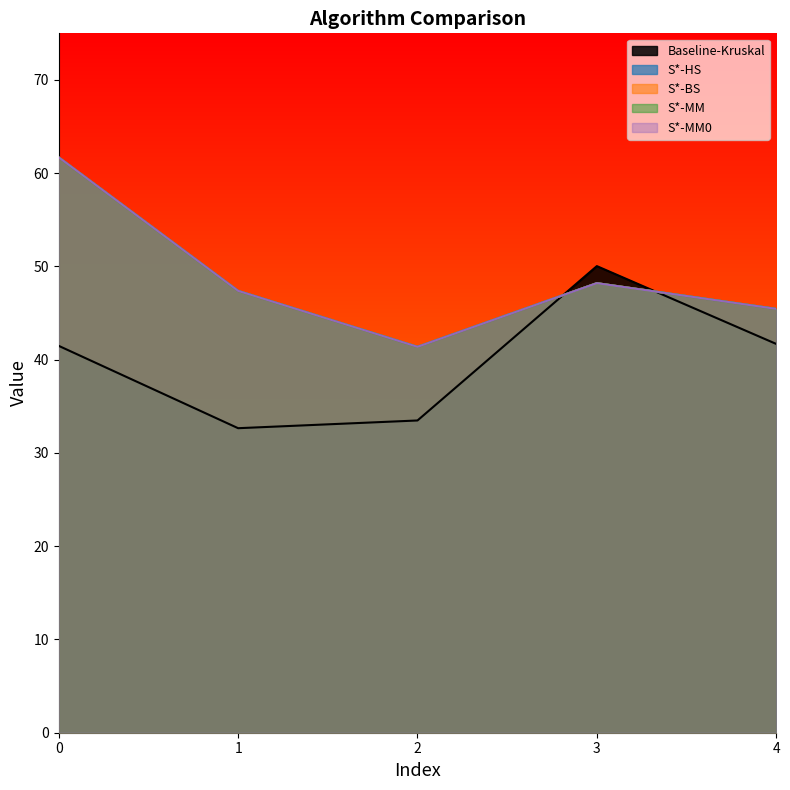

Which series has the largest range (max minus min)?

S*-HS